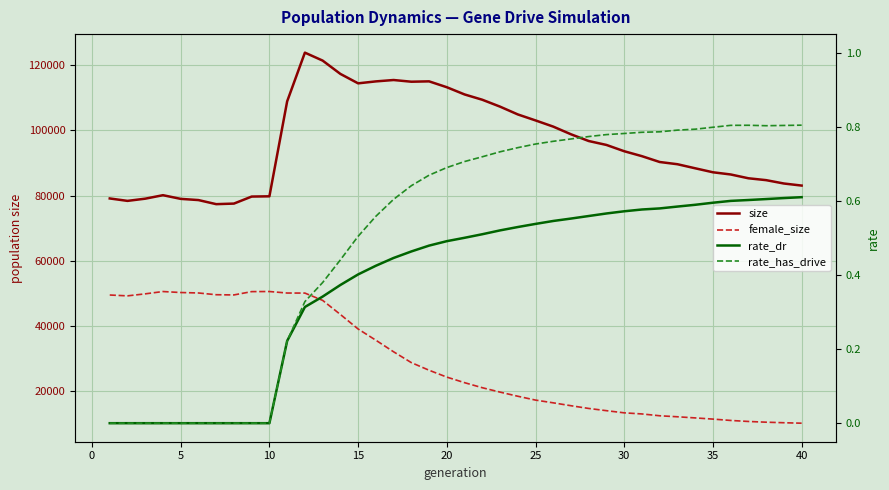

What is the spread (max minus min) of values at 20?

78625.0